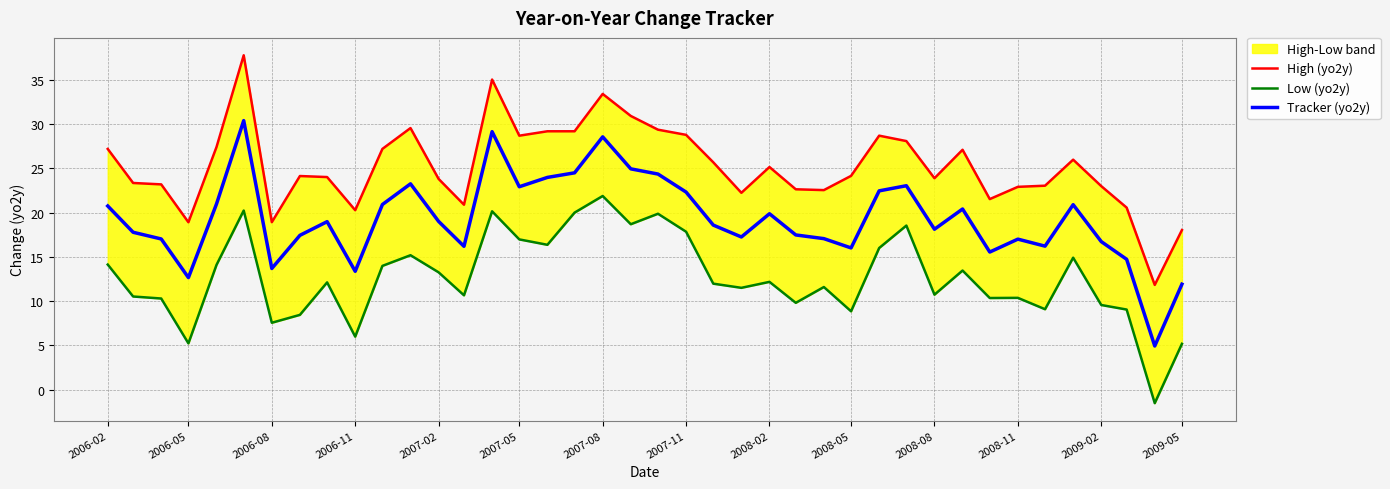

What is the highest value of the Tracker (yo2y) series?

30.4